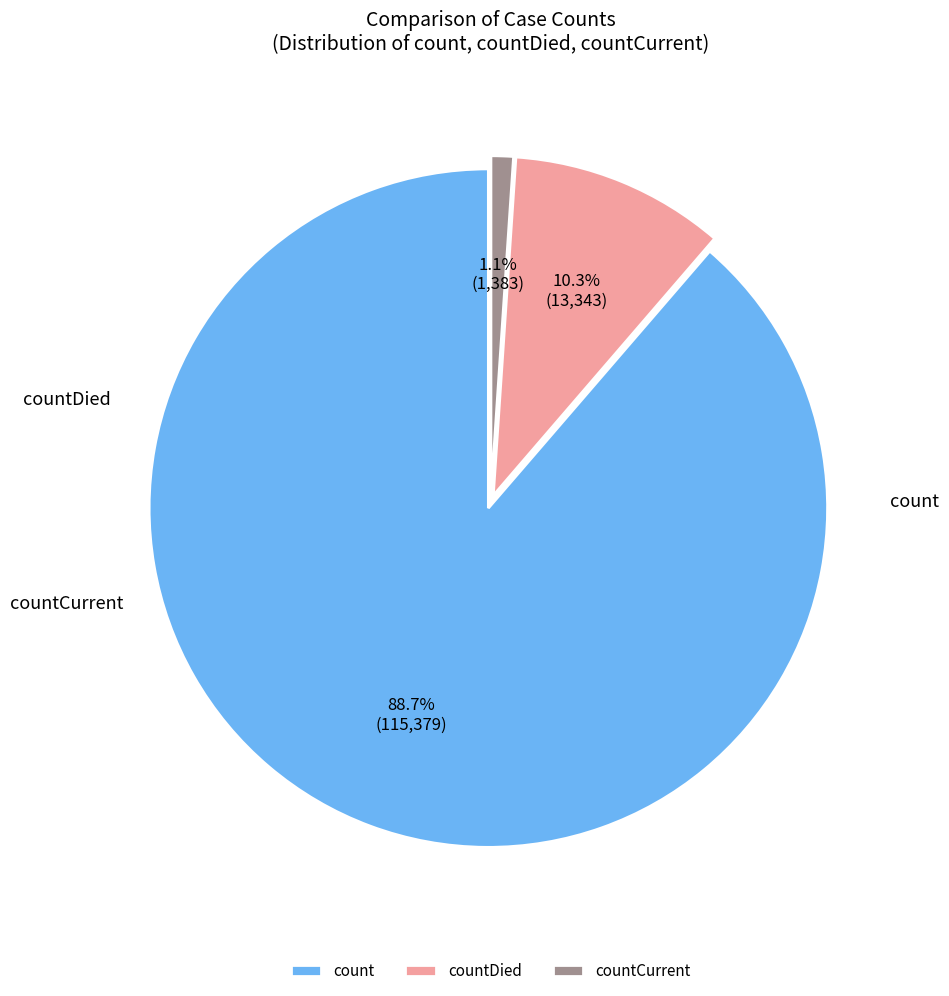

True or false: count accounts for 99% of the total.

False